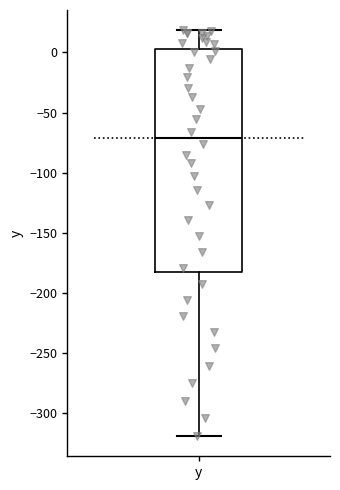

Read this box plot against the y-axis: the position of the median line, the range covered by the box, and the ends of both whiskers. The values are not printed on the chart, so give them approximately, as read against the axis.

median -70, box -180 to 5, whiskers -320 to 20